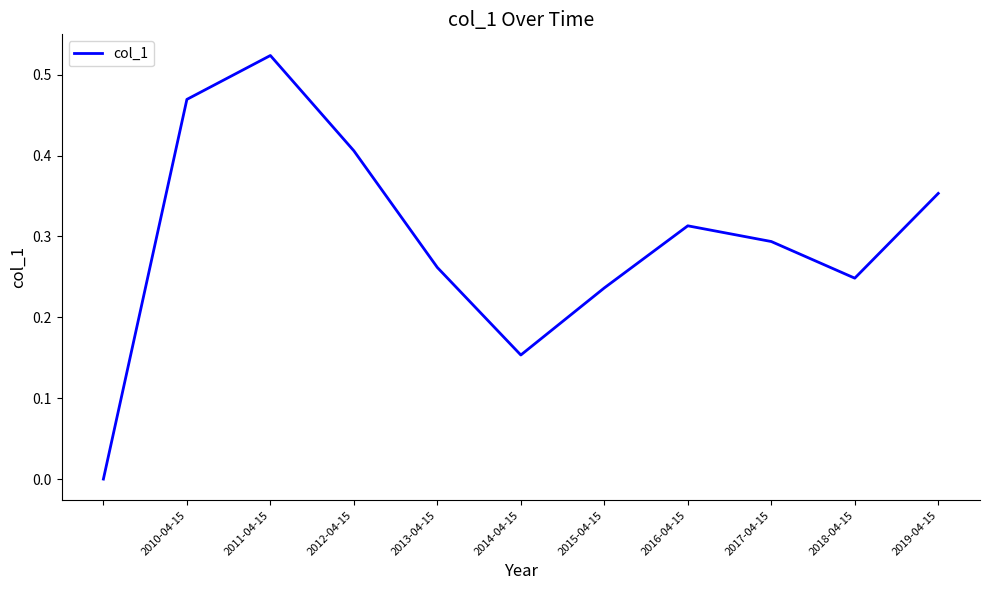

Which label corresponds to the largest value in the chart?

2011-04-15